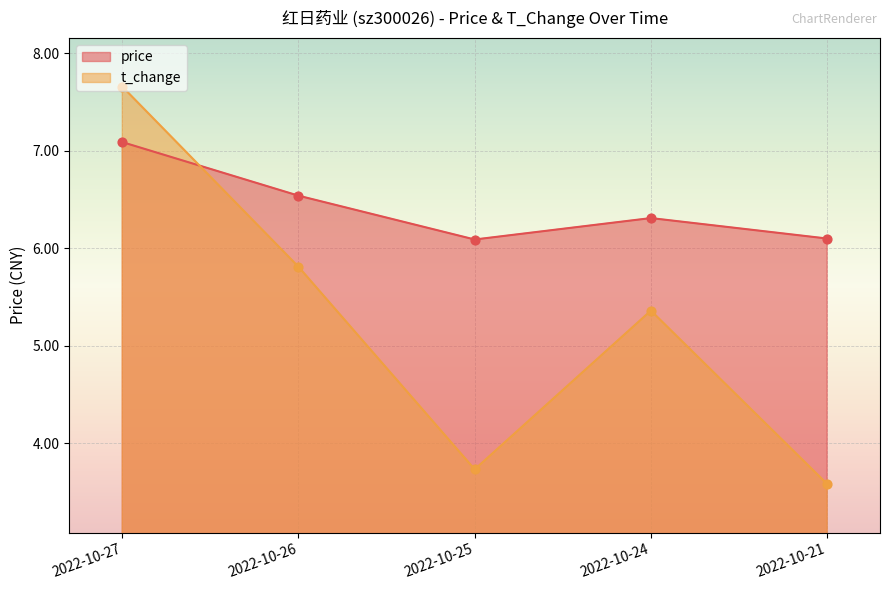

At how many categories does at least one series exceed 7?

1